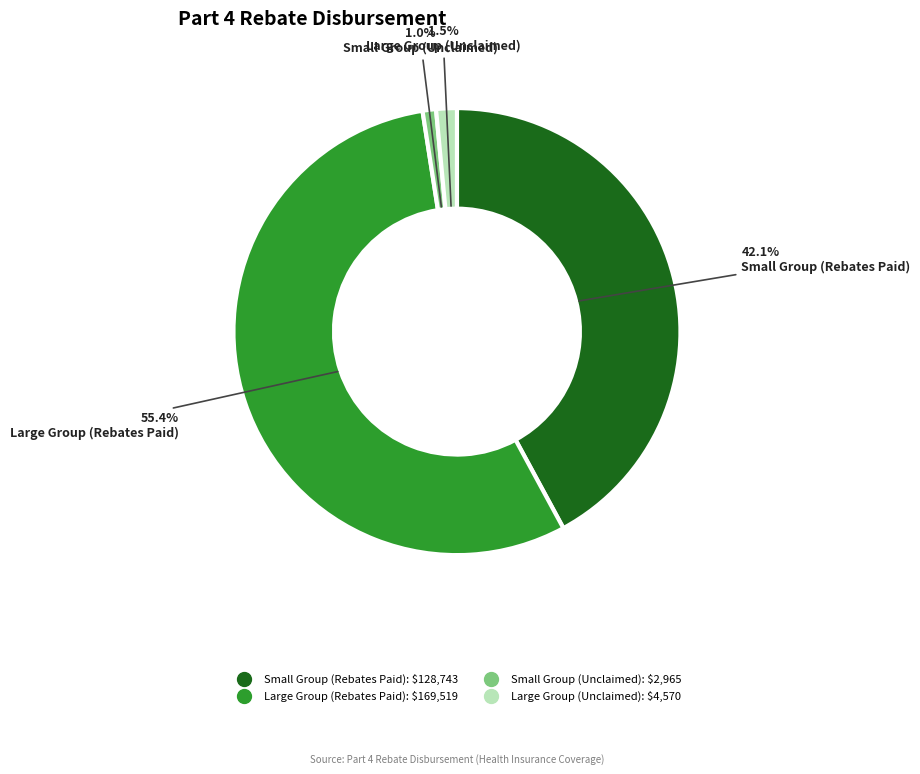

Count the number of slices in the pie.

4